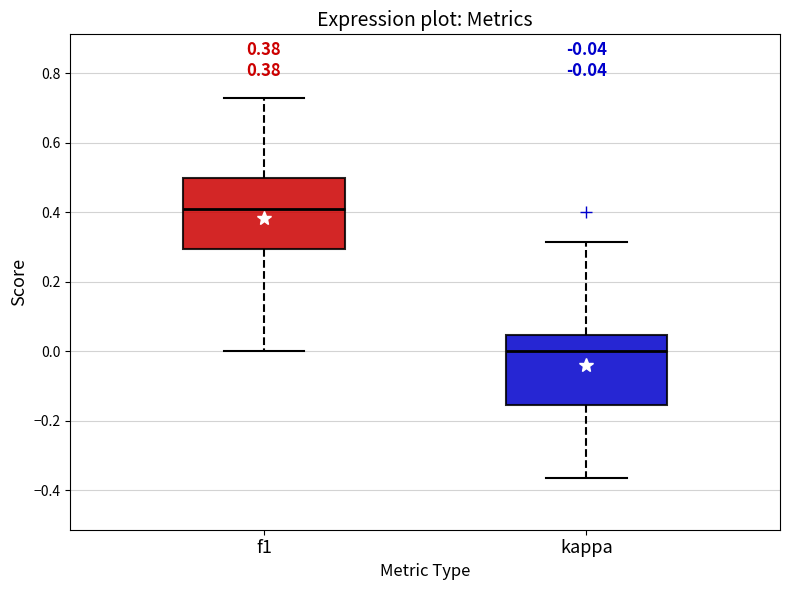

Which box's median line is the highest?

f1